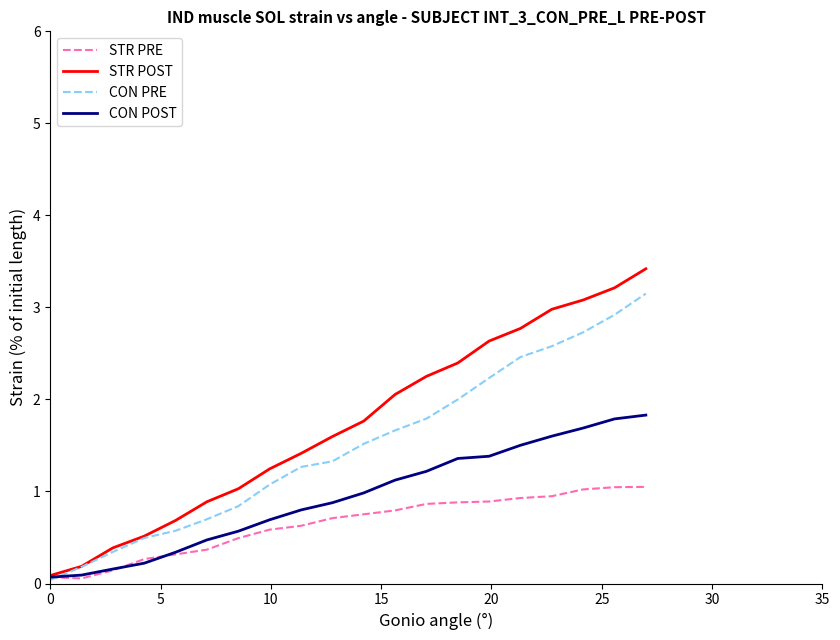

Rank the series by their maximum value, from highest to lowest.

STR POST, CON PRE, CON POST, STR PRE